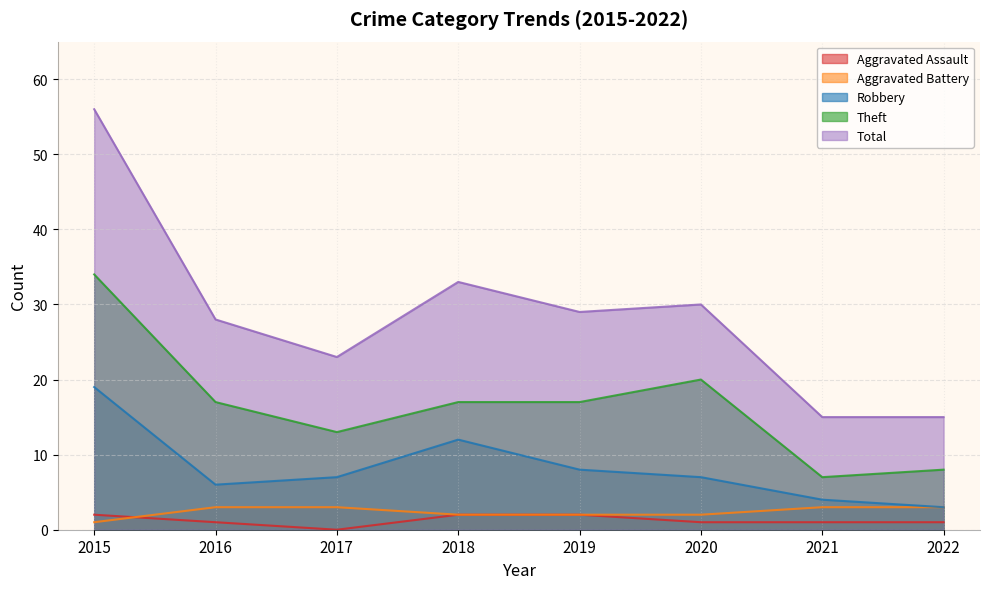

What value does the Total series have at 2016?

28